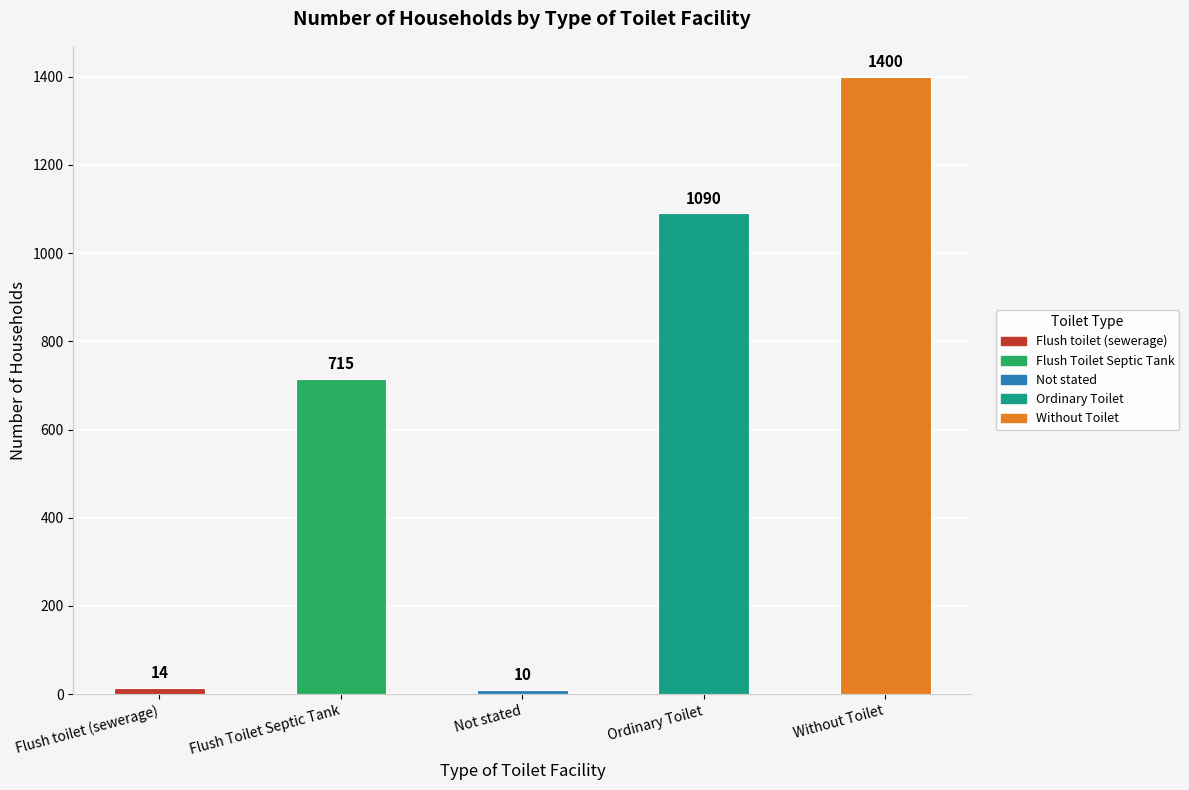

List the labels in order of value, largest first.

Without Toilet, Ordinary Toilet, Flush Toilet Septic Tank, Flush toilet (sewerage), Not stated